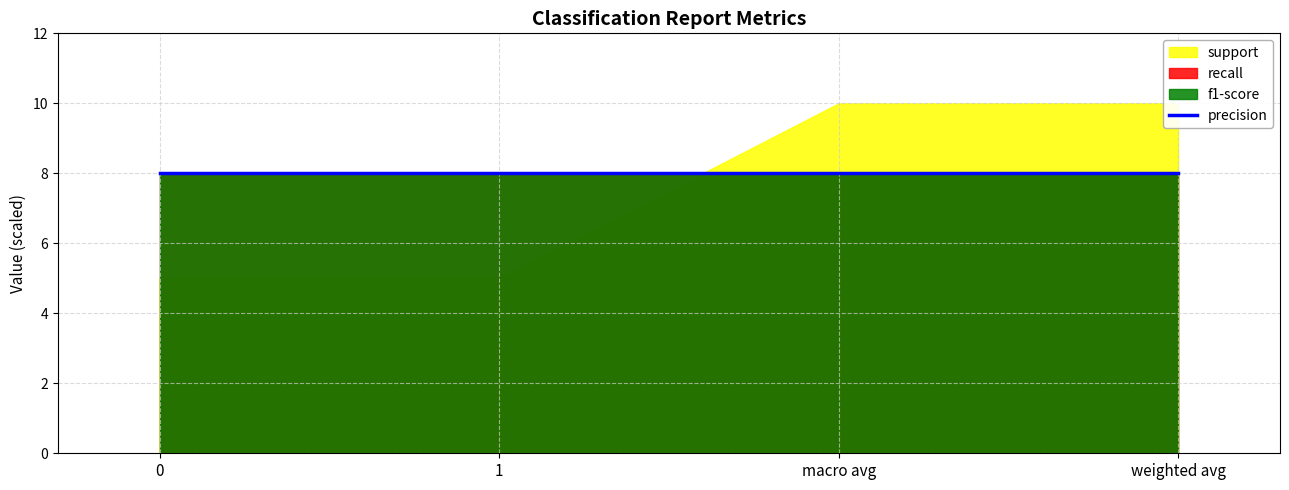

What is the smallest value displayed?

0.8